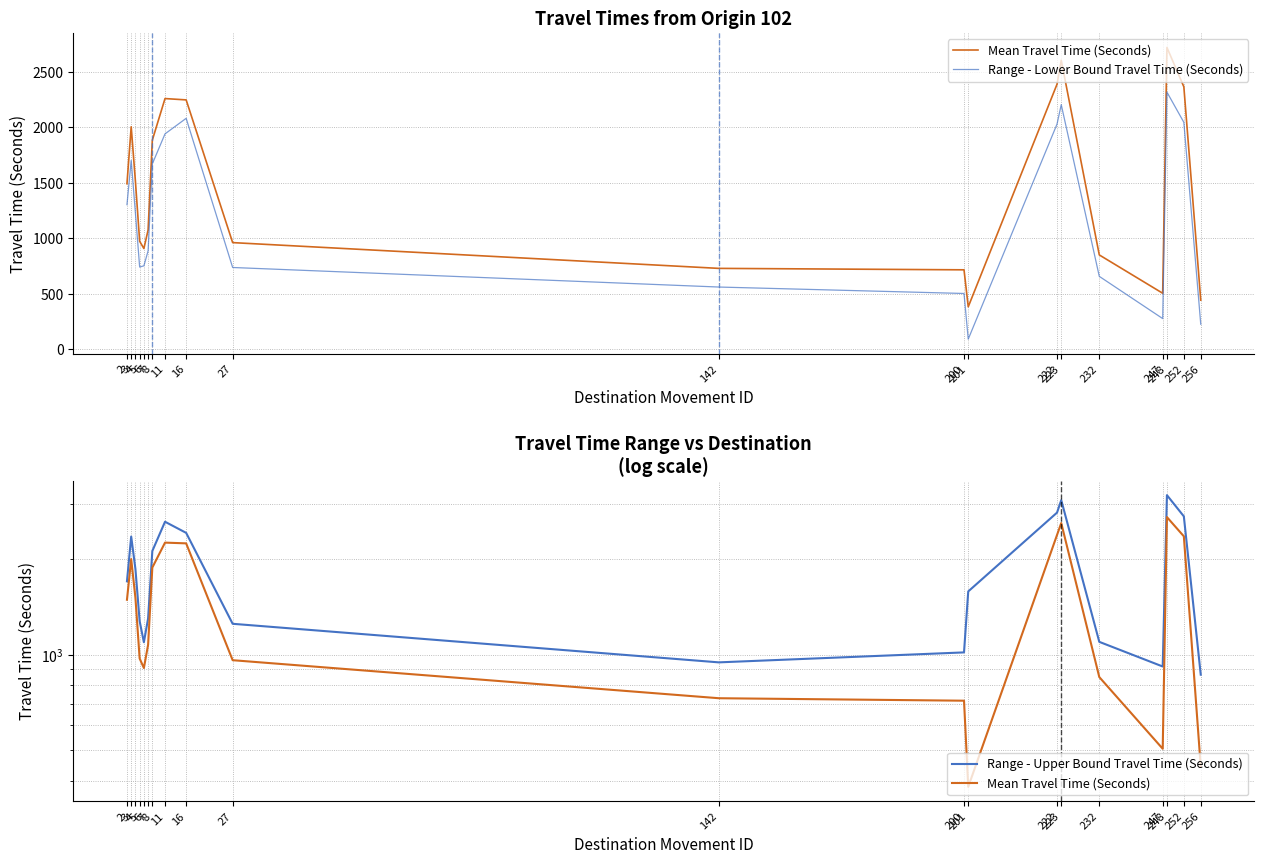

Reading left to right, extract all data points from this chart.

Mean Travel Time (Seconds): 2=1491	3=2004	4=1513	5=973	6=908	7=1075	8=1884	11=2258	16=2246	27=961	142=729	200=716	201=383	222=2387	223=2603	232=850	247=505	248=2718	252=2364	256=443
Range - Lower Bound Travel Time (Seconds): 2=1303	3=1701	4=1227	5=741	6=752	7=887	8=1670	11=1940	16=2080	27=737	142=561	200=503	201=92	222=2028	223=2203	232=657	247=277	248=2316	252=2044	256=226
Range - Upper Bound Travel Time (Seconds): 2=1705	3=2360	4=1865	5=1276	6=1095	7=1302	8=2125	11=2628	16=2424	27=1252	142=946	200=1017	201=1584	222=2808	223=3074	232=1098	247=918	248=3188	252=2733	256=865